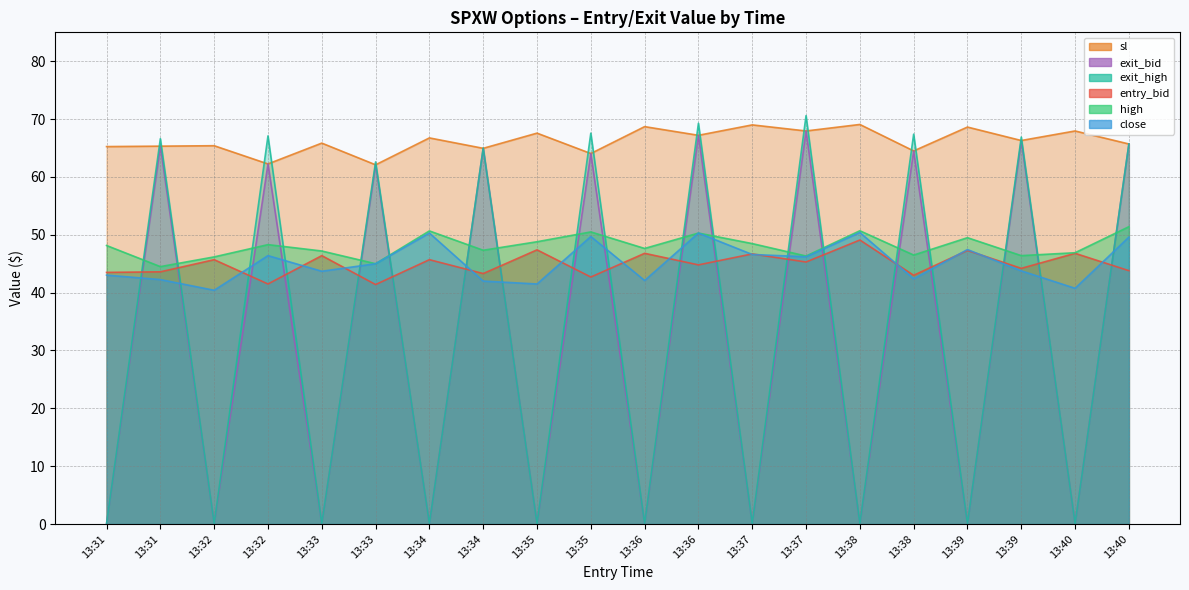

Reading left to right, transcribe all the data shown in this chart.

entry_bid: 43.5	43.6	45.7	41.5	46.4	41.4	45.7	43.3	47.4	42.7	46.8	44.8	46.7	45.3	49.1	43.0	47.3	44.2	46.8	43.8
close: 43.0	42.3	40.4	46.4	43.7	45.0	50.3	42.0	41.5	49.7	42.1	50.3	46.6	46.2	50.4	42.4	47.5	43.8	40.8	49.6
high: 48.1	44.5	46.2	48.3	47.2	45.0	50.7	47.3	48.8	50.5	47.6	50.3	48.5	46.3	50.7	46.5	49.5	46.4	46.9	51.4
sl: 65.2	65.3	65.4	62.2	65.8	62.1	66.8	65.0	67.6	64.0	68.7	67.2	69.0	68.0	69.1	64.5	68.6	66.3	68.0	65.7
exit_bid: 0.1	65.3	0.1	62.2	0.1	62.1	0.1	65.0	0.1	64.0	0.1	67.2	0.1	68.0	0.1	64.5	0.1	66.3	0.1	65.7
exit_high: 0.1	66.6	0.1	67.1	0.1	62.6	0.1	65.0	0.1	67.6	0.1	69.3	0.1	70.6	0.1	67.4	0.1	66.9	0.1	65.7